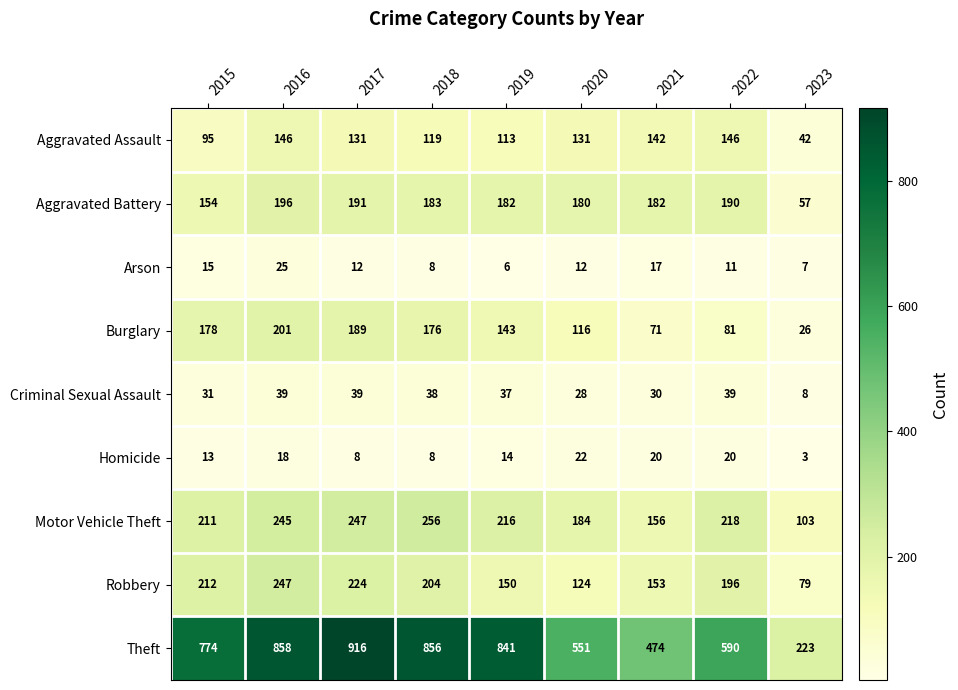

What is the highest value of the Burglary series?

201